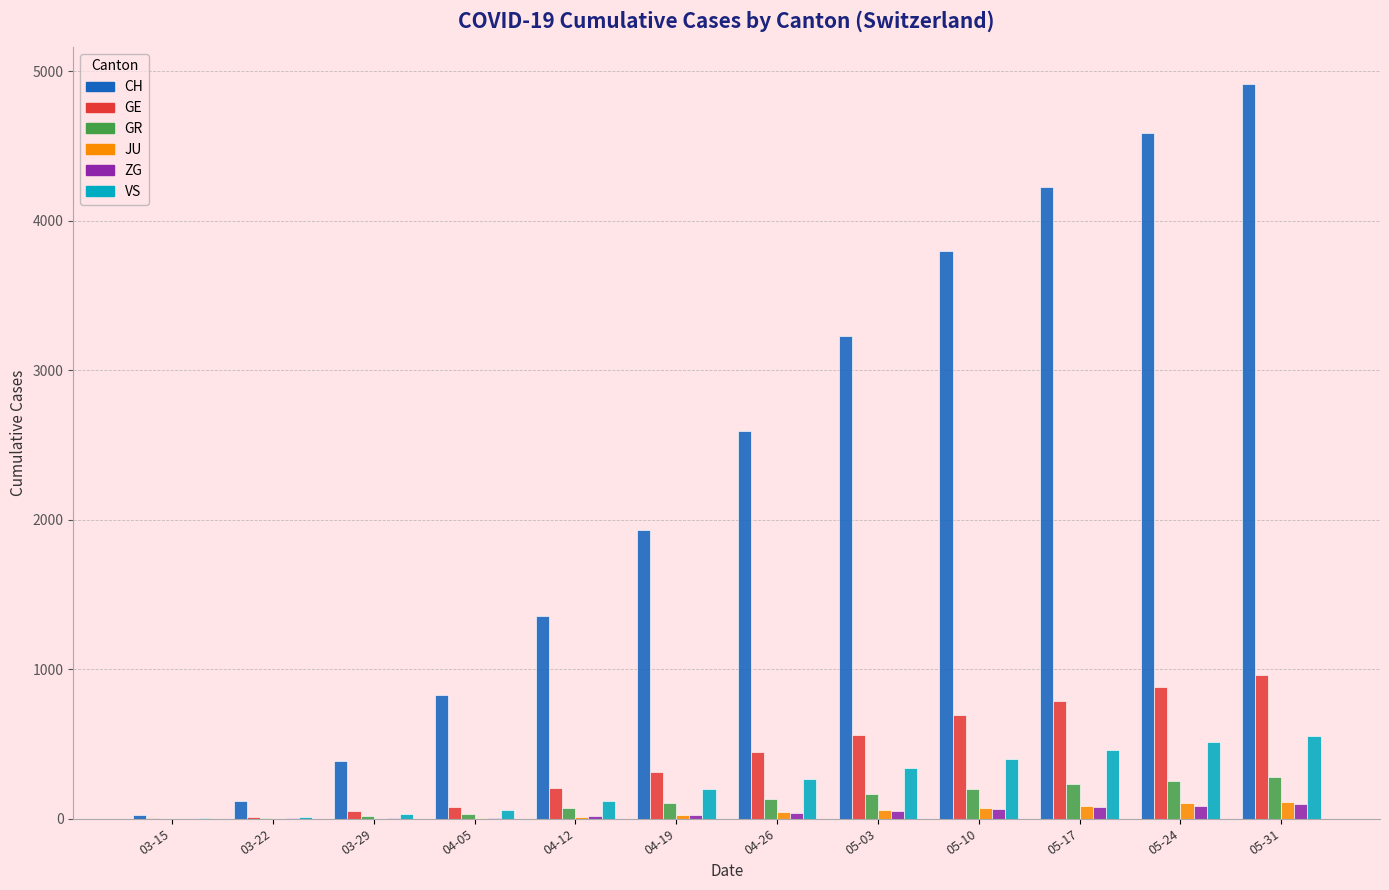

What are all the series names shown in the legend?

CH, GE, GR, JU, ZG, VS